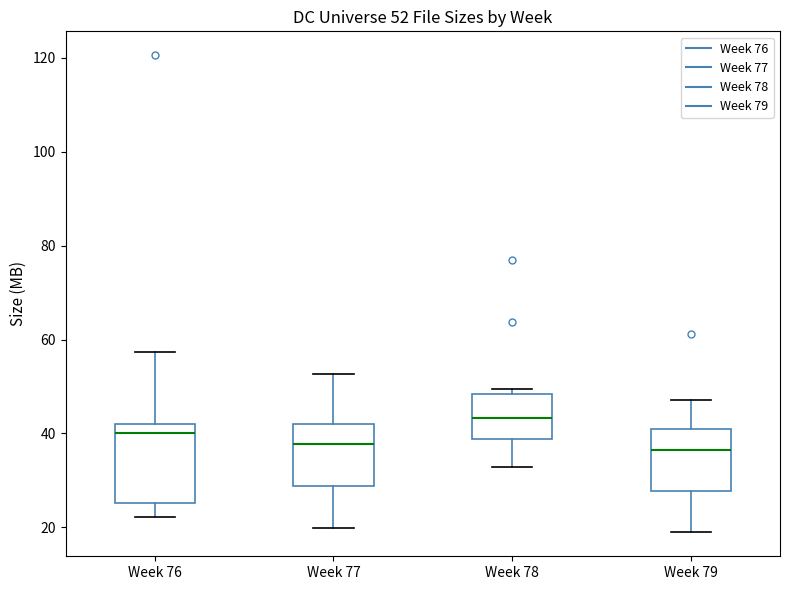

Which box is the tallest, from its lower edge to its upper edge?

Week 76